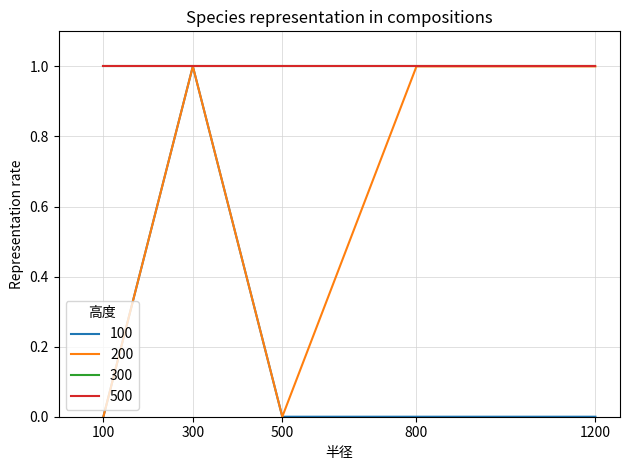

Is this an area chart (filled region under the line)?

No